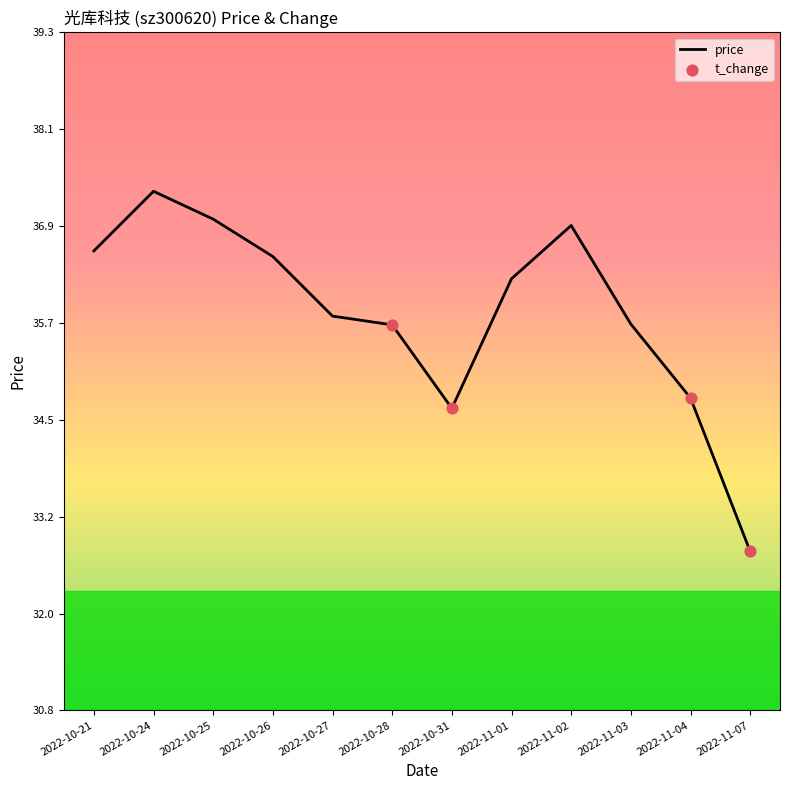

Between 2022-10-21 and 2022-11-07, which is larger?

2022-10-21